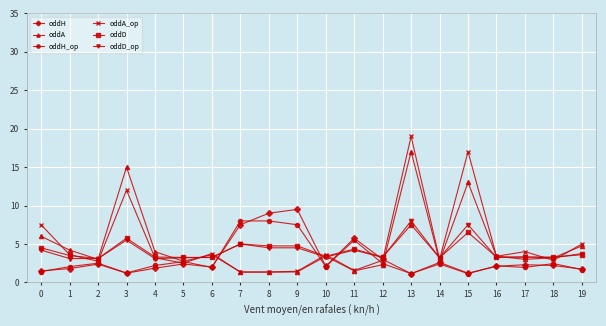

True or false: oddH_op has more than 1 points higher than both neighbors.

True